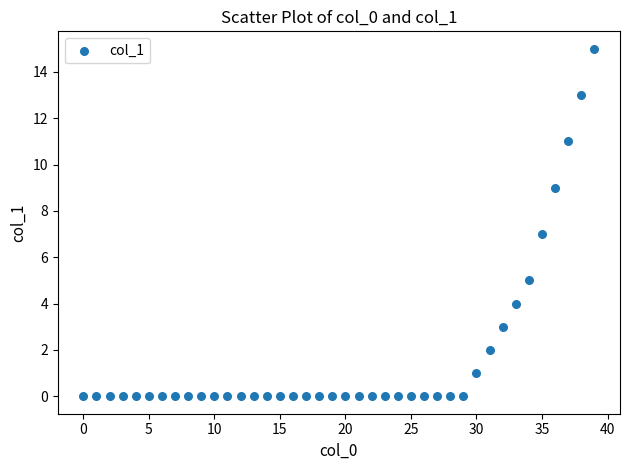

What is the range of X values (max minus min)?

39